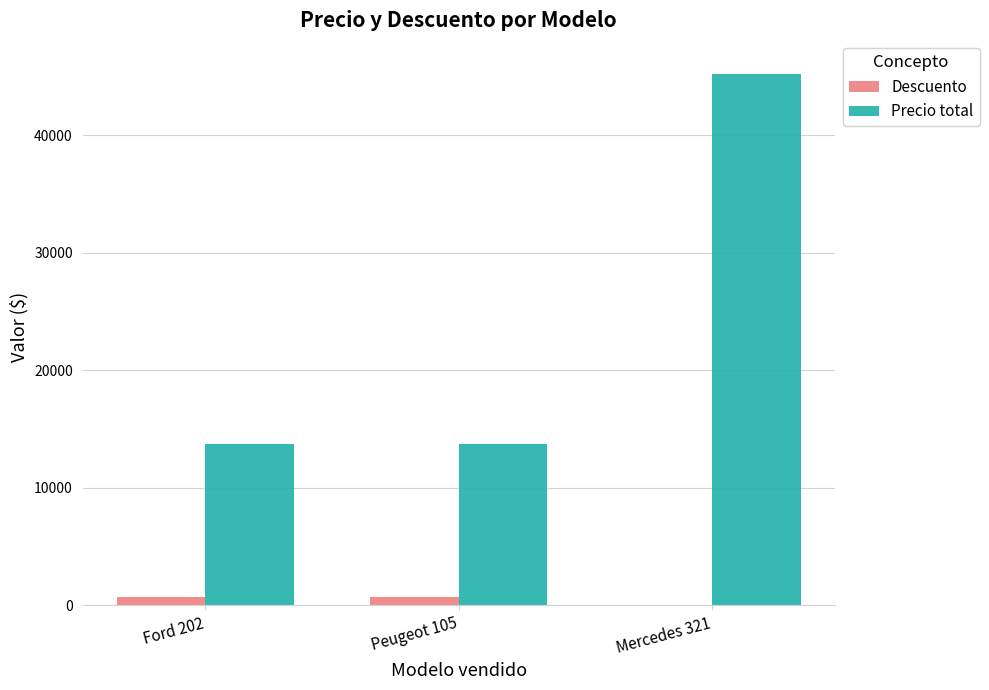

What is the sum of the Descuento values at Ford 202 and Peugeot 105?

1446